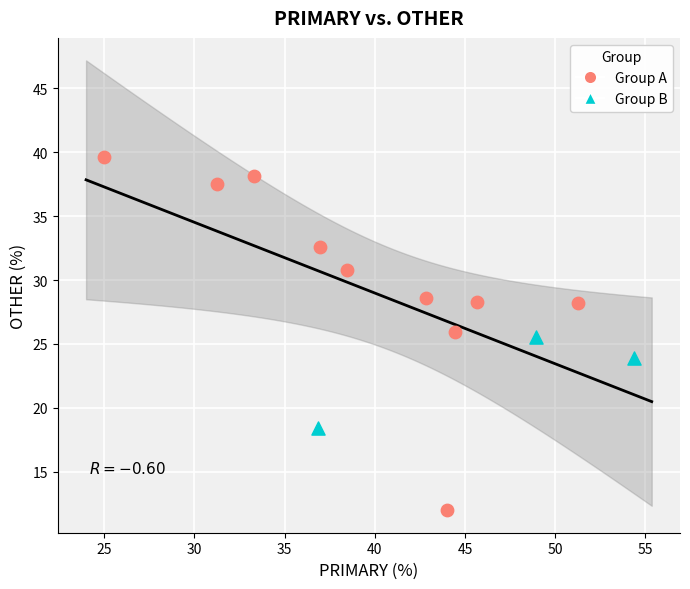

Which series reaches the maximum Y coordinate?

Group A